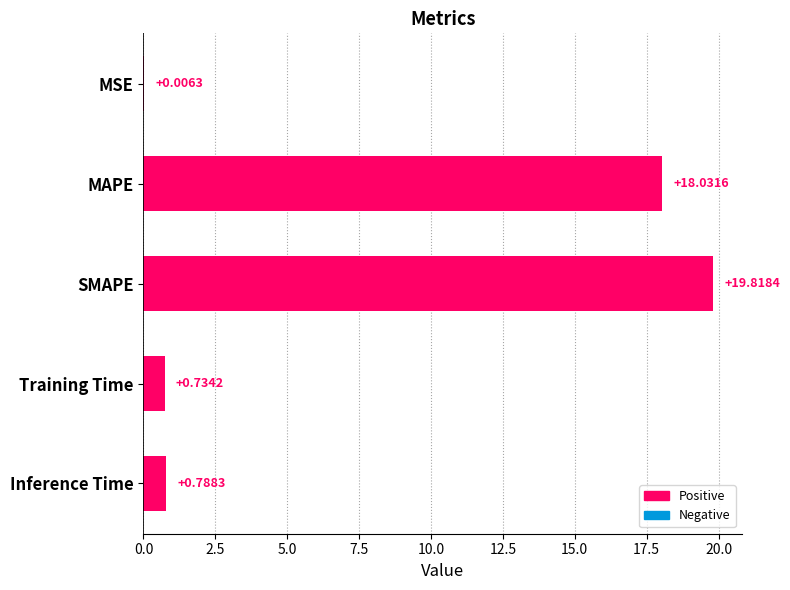

At which category does the chart reach its peak across all series?

SMAPE